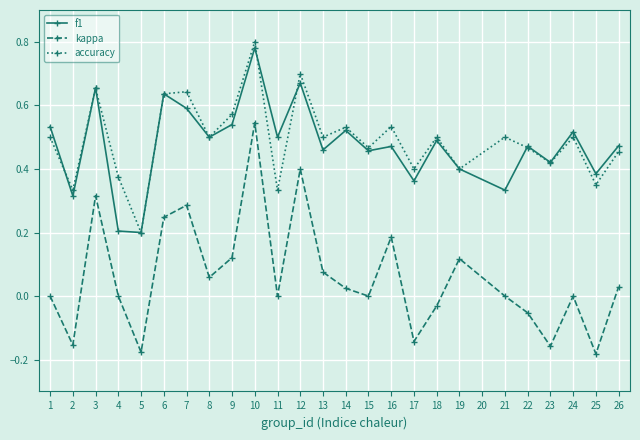

True or false: accuracy and kappa cross at least once.

False